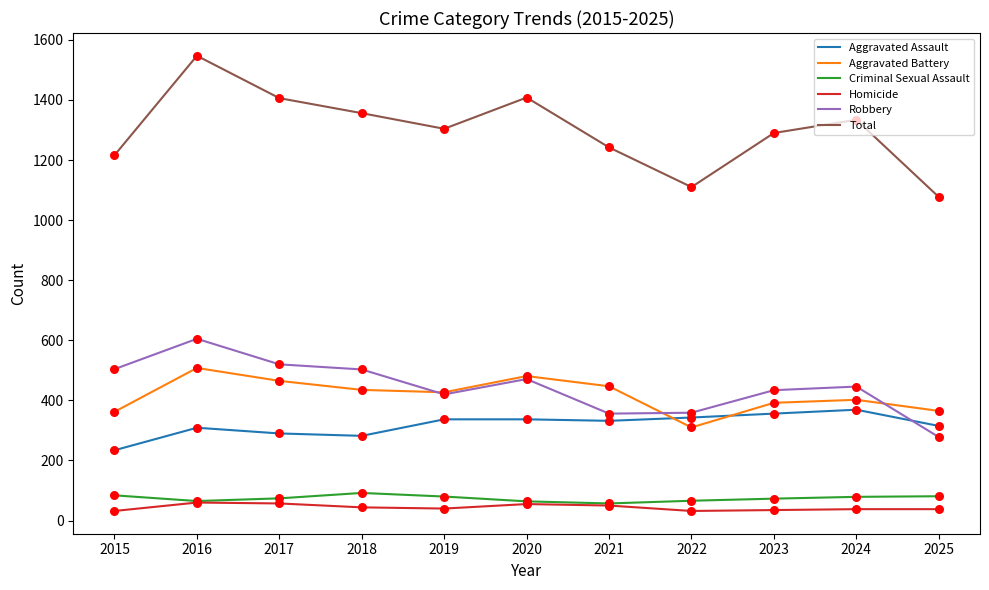

What is the total value across all series at 2025?

2154